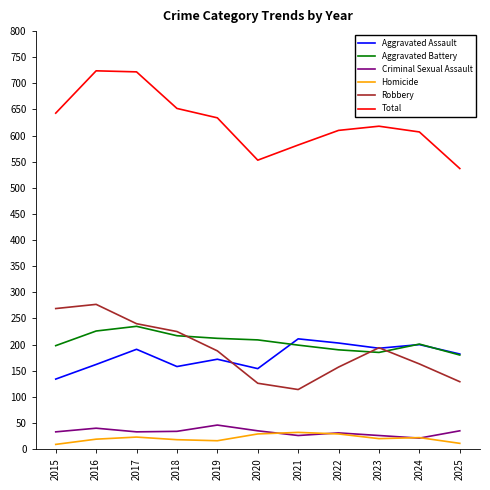

What are all the series names shown in the legend?

Aggravated Assault, Aggravated Battery, Criminal Sexual Assault, Homicide, Robbery, Total